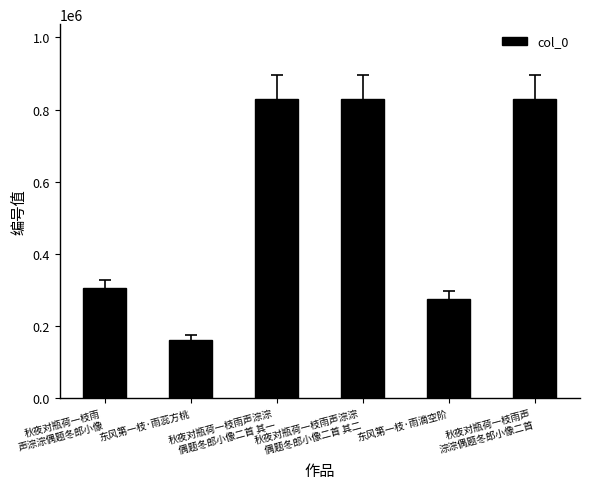

Is it true that the value at 东风第一枝·雨蕊方桃 is 285613?

False